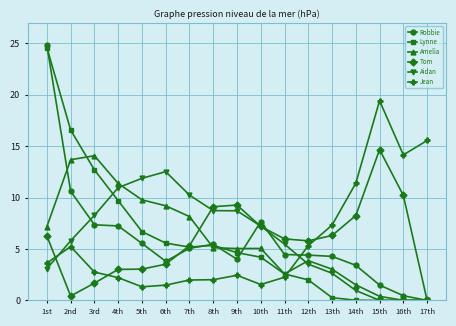

What is the label of the 5th point from the left?

5th